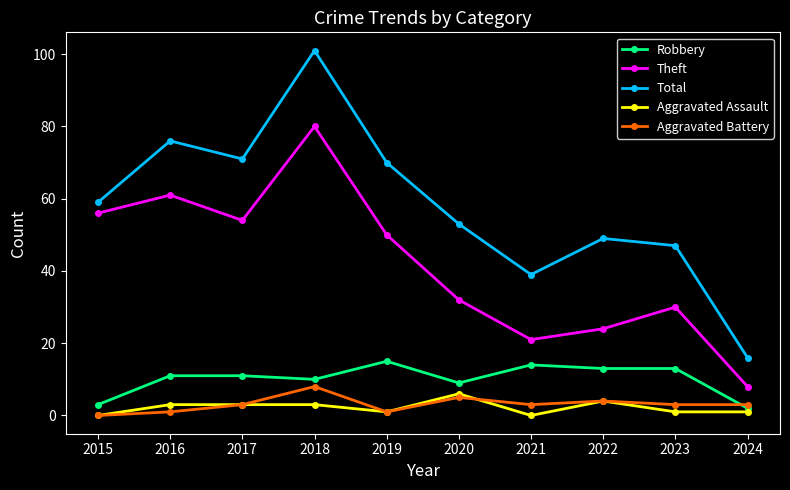

Which series changed the most between 2021 and 2023?

Theft